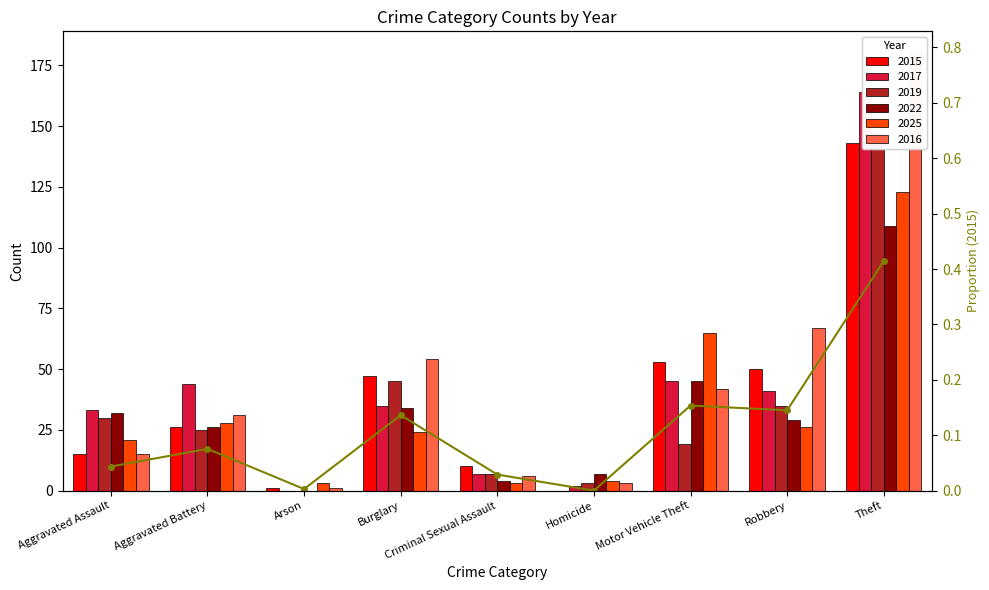

What is the label of the 3rd bar from the left?

Arson